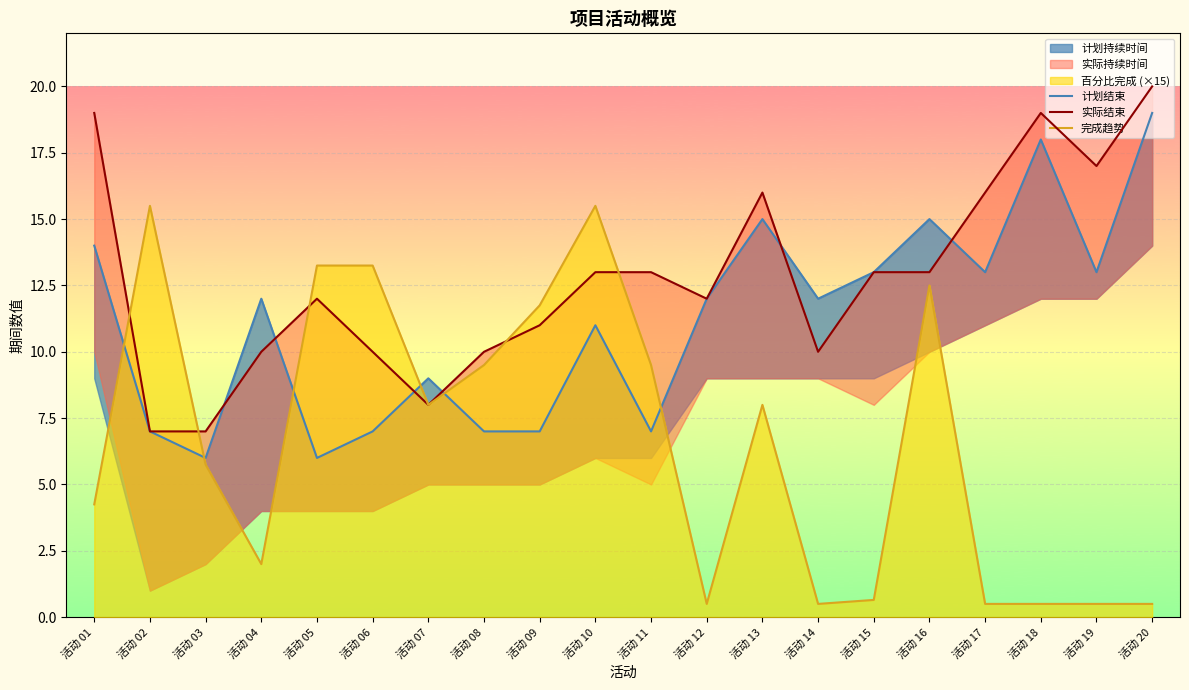

Rank the categories by 实际结束 value from highest to lowest.

活动 20, 活动 01, 活动 18, 活动 19, 活动 13, 活动 17, 活动 10, 活动 11, 活动 15, 活动 16, 活动 05, 活动 12, 活动 09, 活动 04, 活动 06, 活动 08, 活动 14, 活动 07, 活动 02, 活动 03